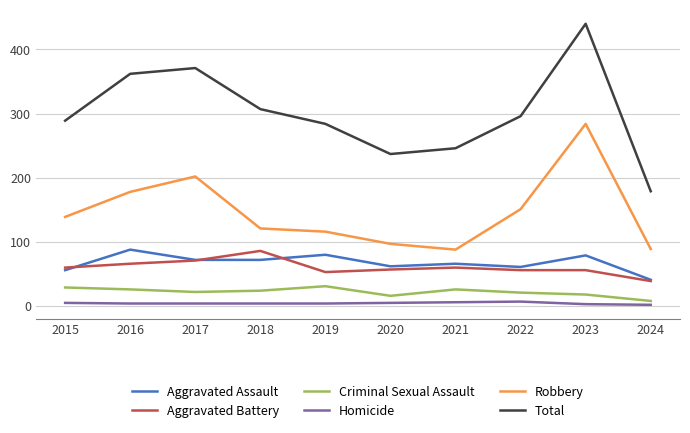

What is the difference between the maximum and minimum values in the Aggravated Assault series?

47